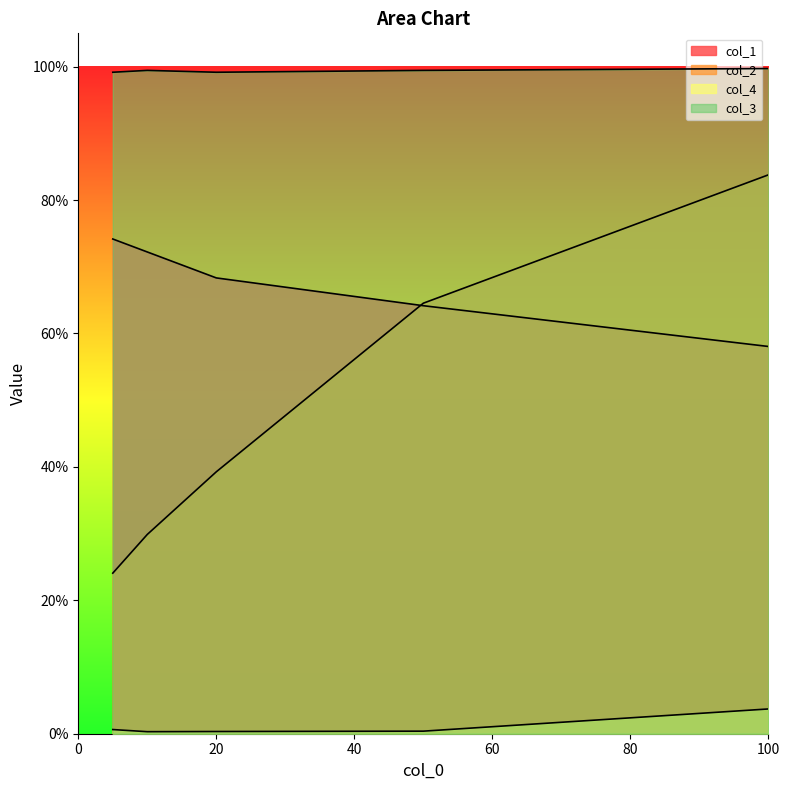

Does the chart display data point markers on the line(s)?

No